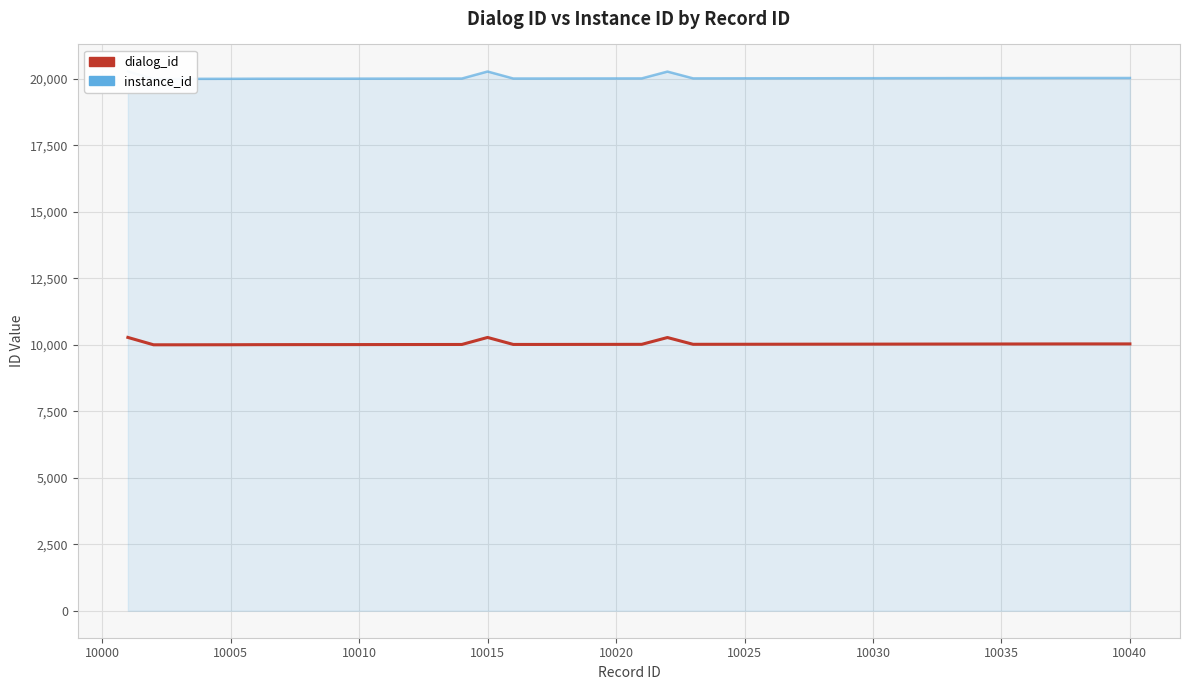

True or false: dialog_id has more than 2 interior local peaks.

False